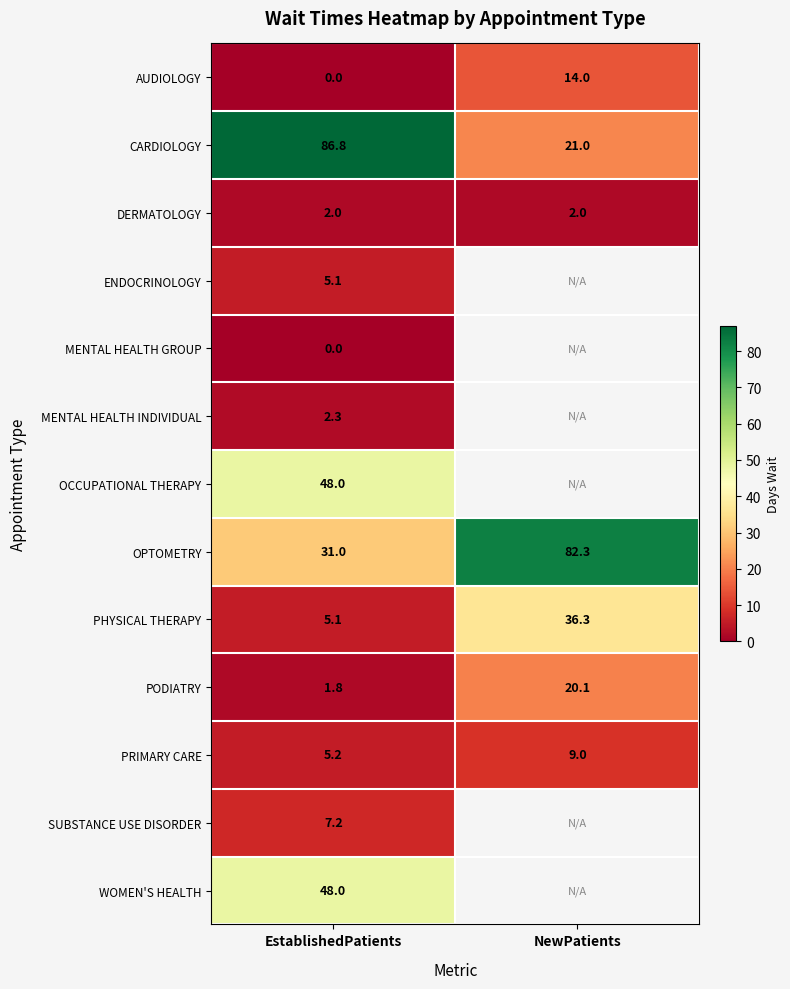

What is the difference between the highest and lowest values at EstablishedPatients?

86.8